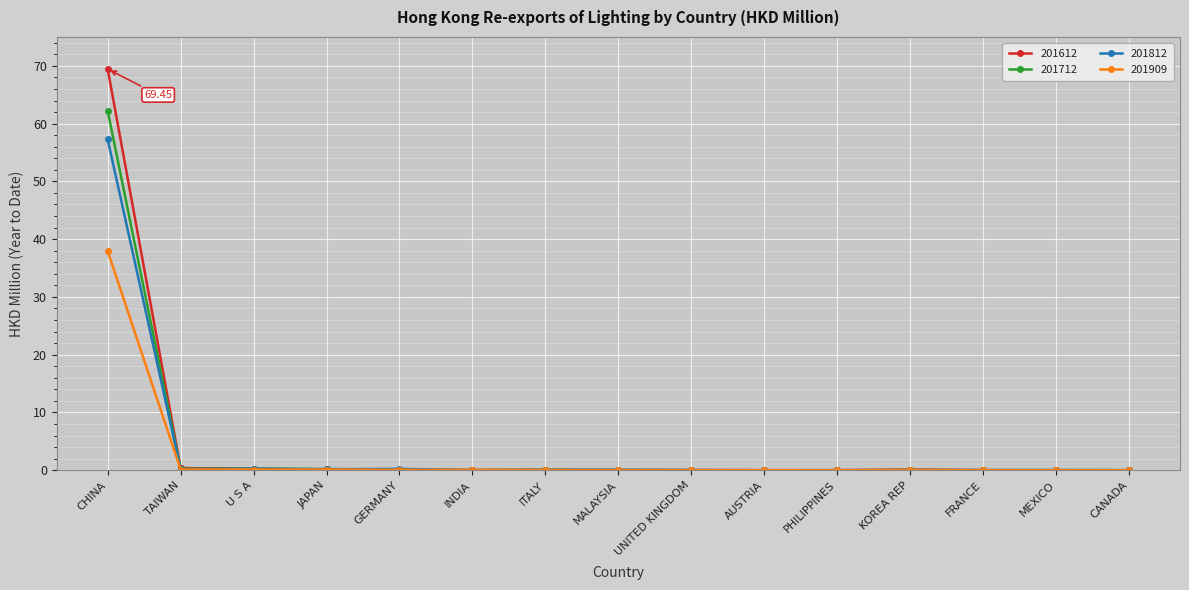

Which category has the highest value in the 201712 series?

CHINA